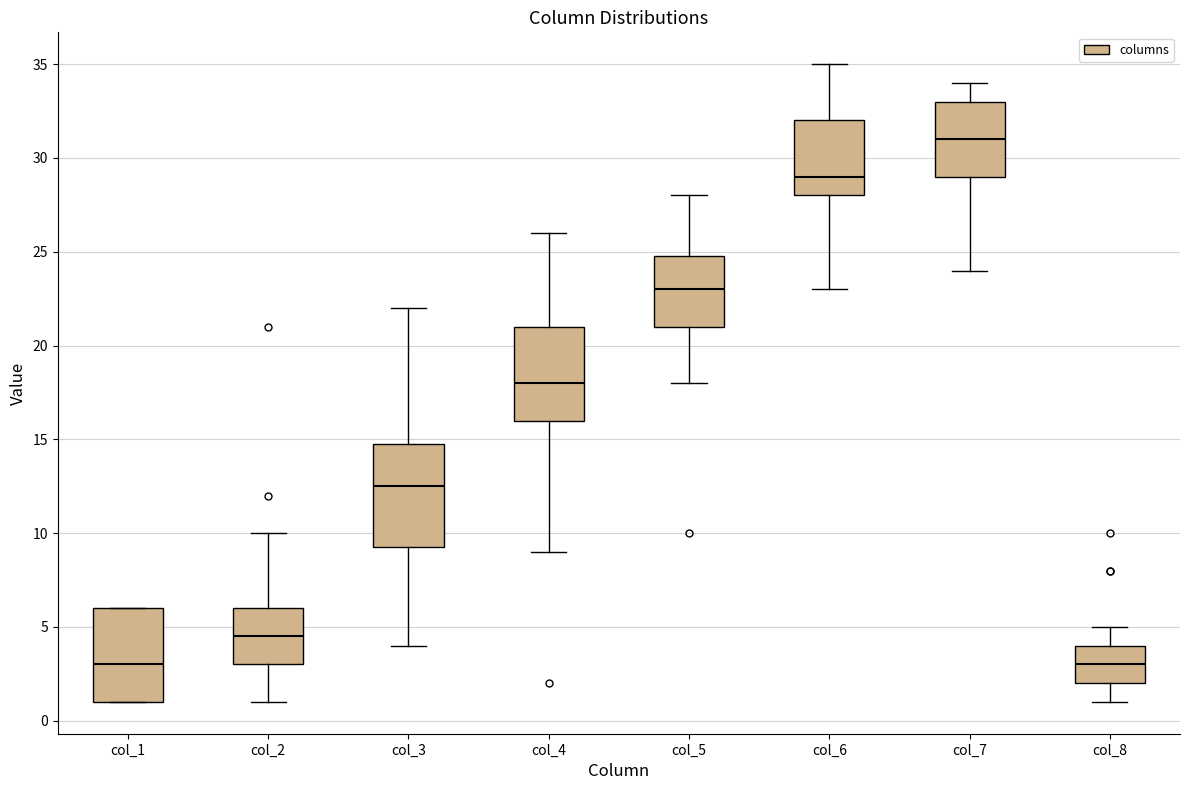

Comparing the boxes themselves (not the whiskers), which one is the tallest?

col_3